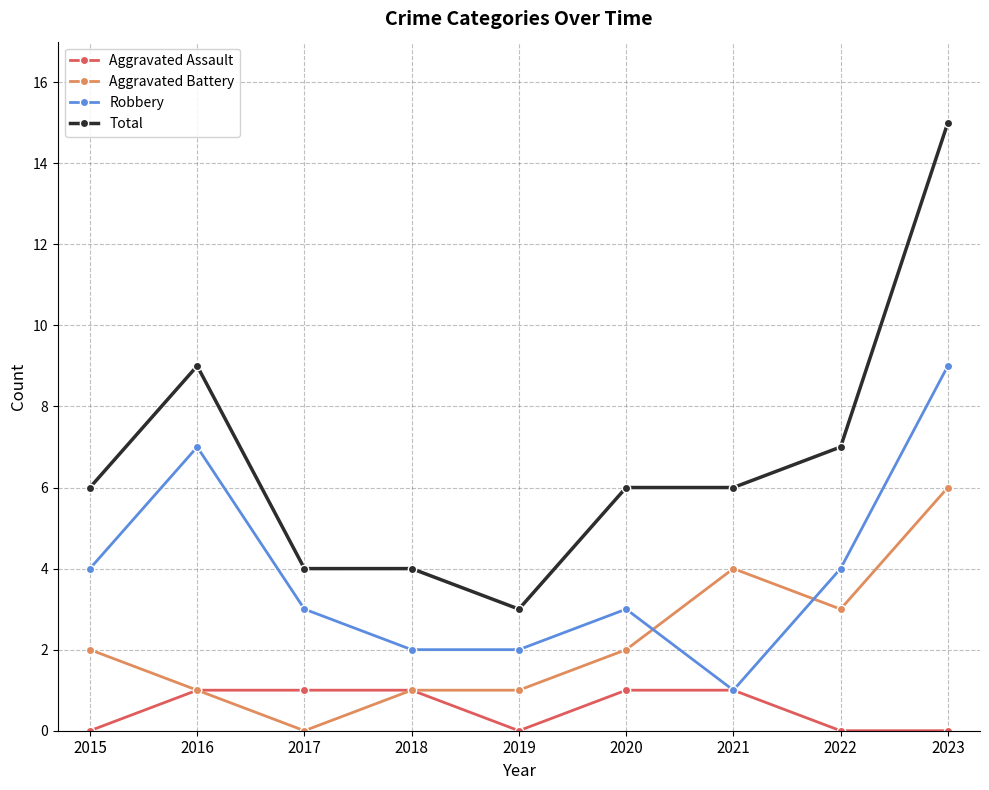

What is the difference between the highest and lowest values at 2022?

7